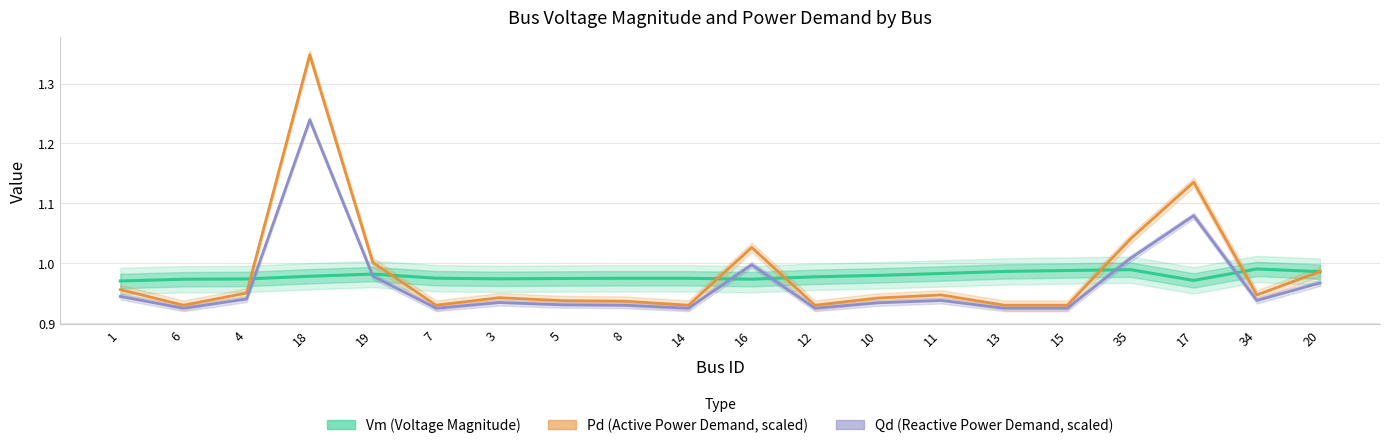

Where is the first local minimum for Qd (Reactive Power Demand, scaled)?

6